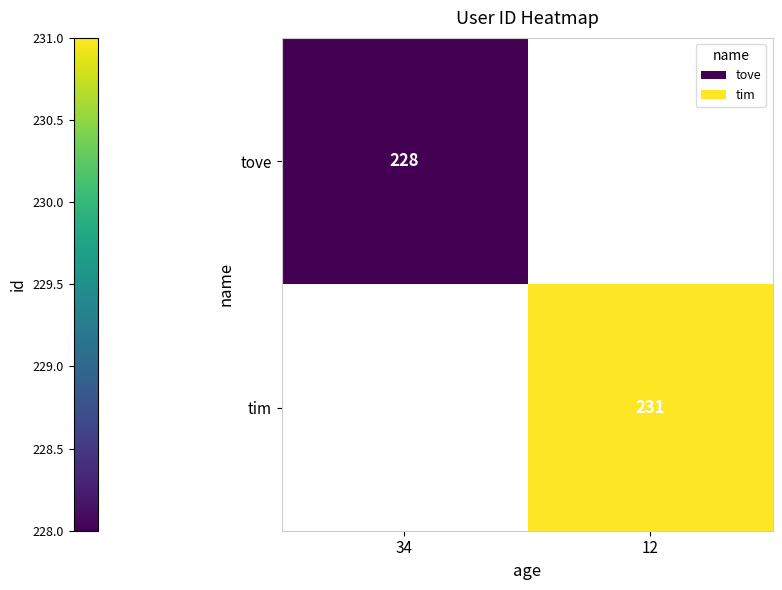

True or false: tove has a value of 396 at 34.

False